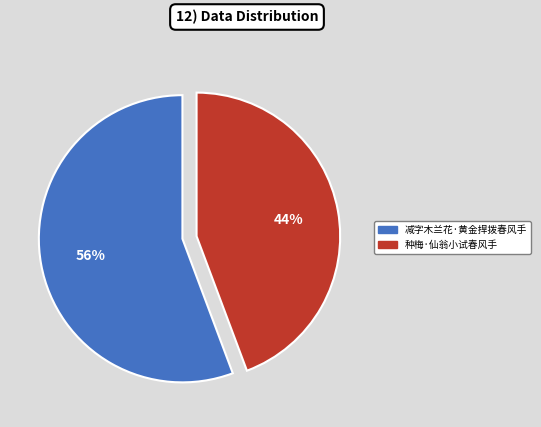

Does any single category account for the majority?

Yes